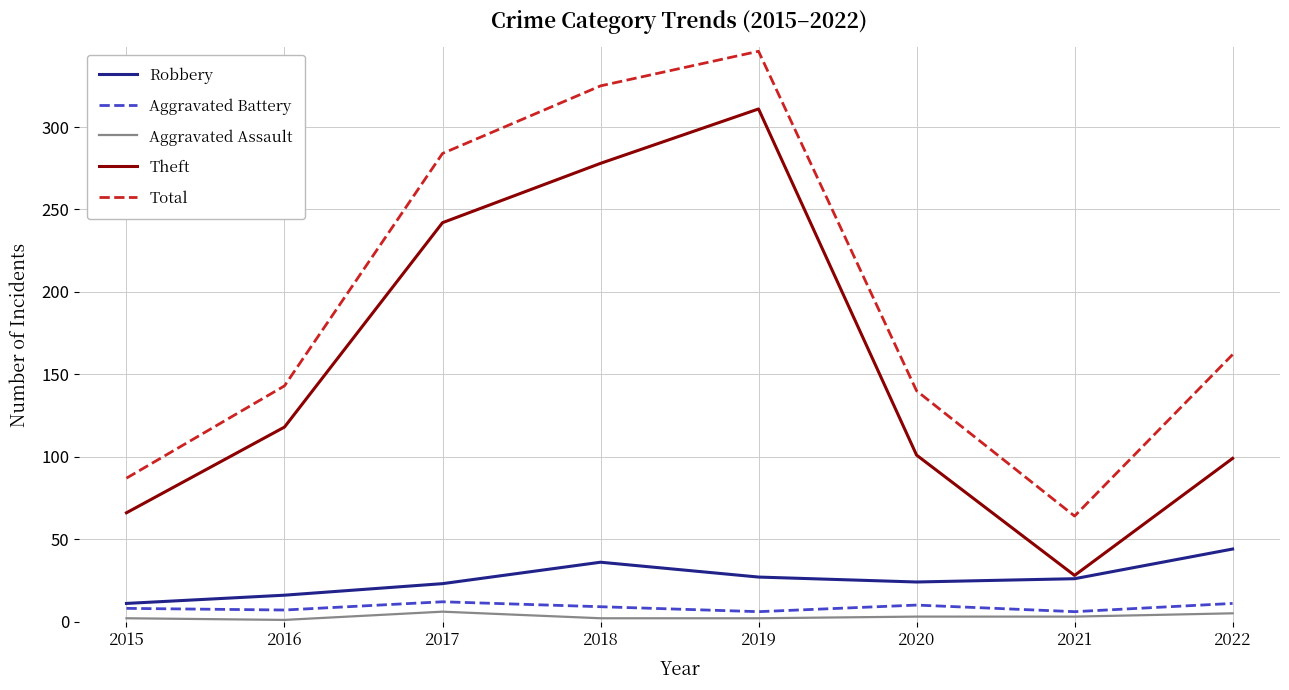

Rank the series at 2020 from lowest to highest value.

Aggravated Assault, Aggravated Battery, Robbery, Theft, Total